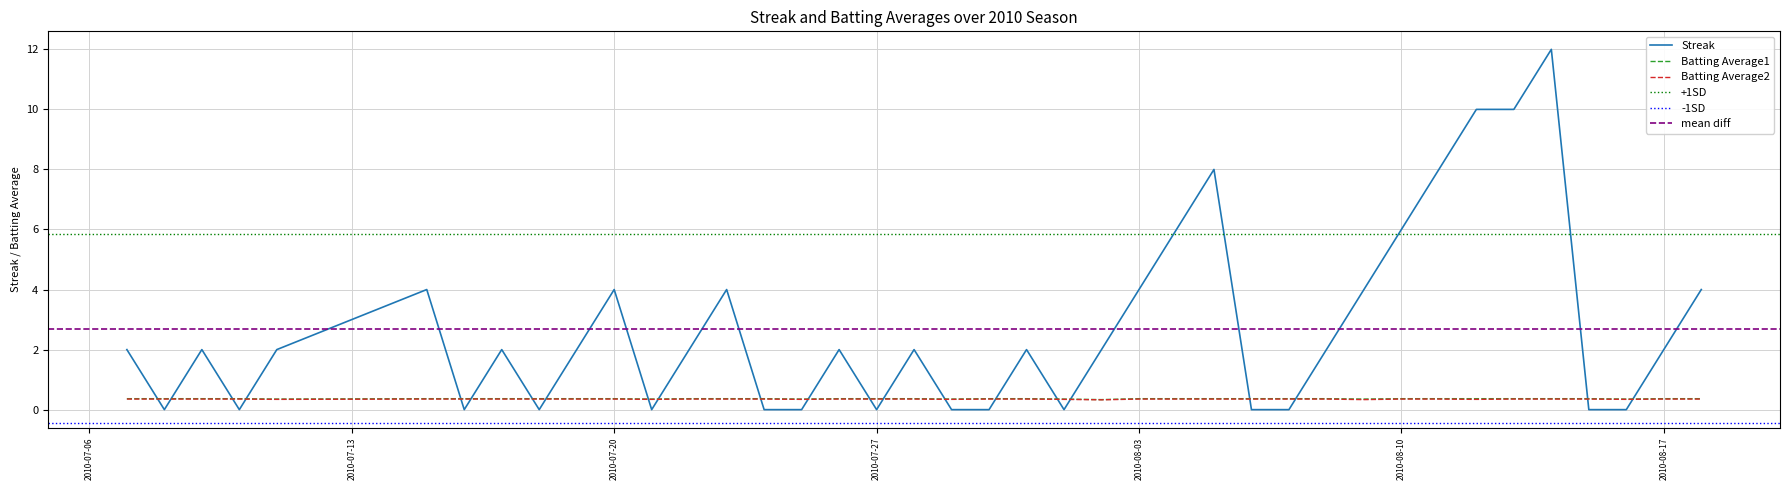

What position from the right is 2010-07-25?

25